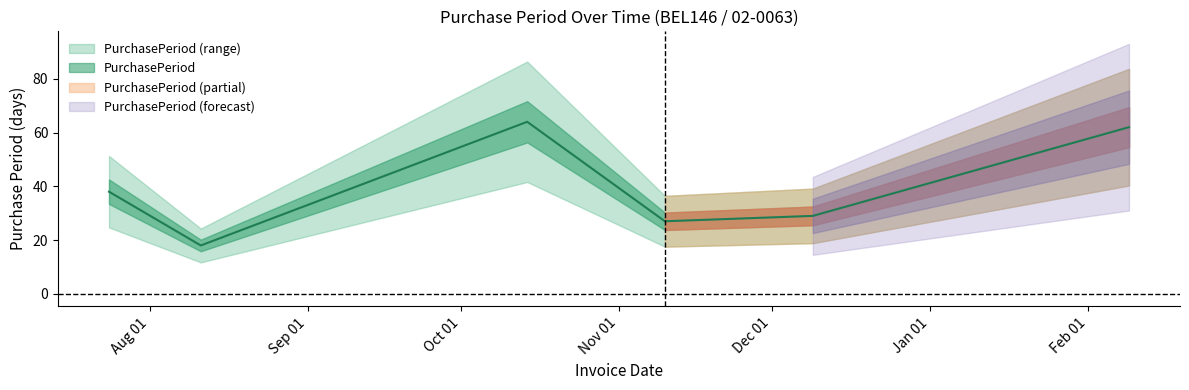

Read the value at 2015-07-24, to the nearest 10.

40